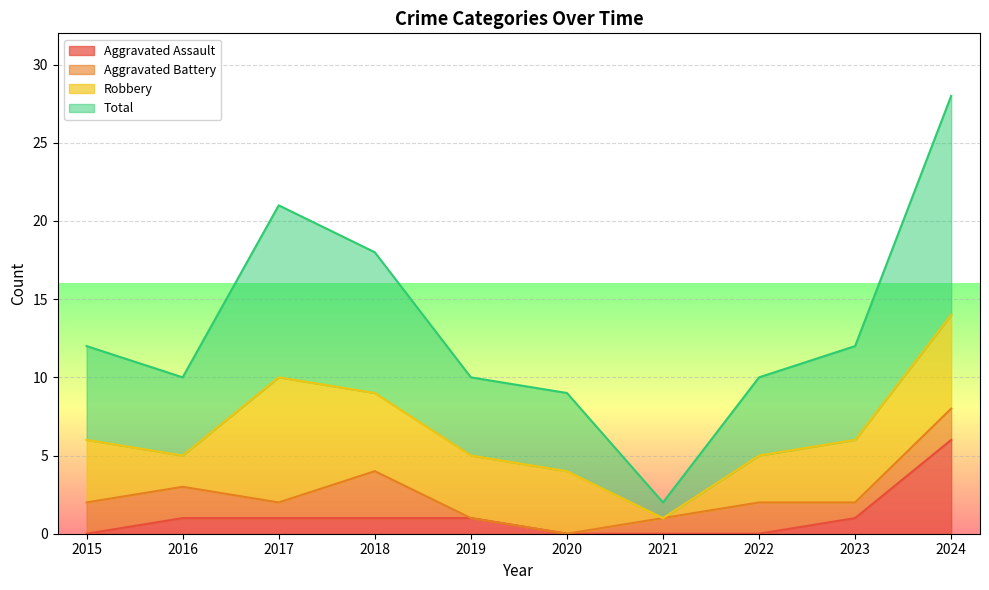

How many interior local peaks does the Total series have?

1